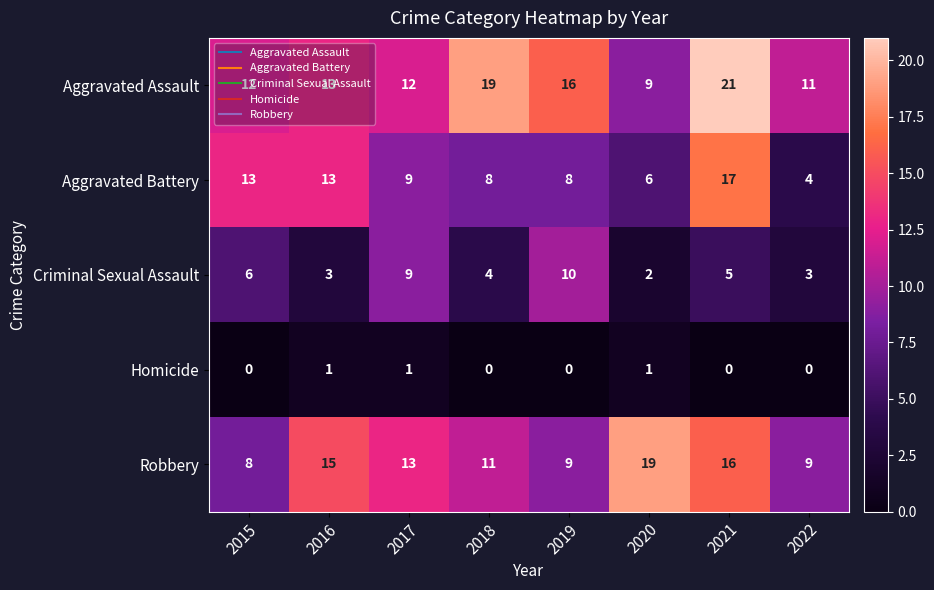

What is the difference between the second highest and second lowest values in the Aggravated Battery series?

7